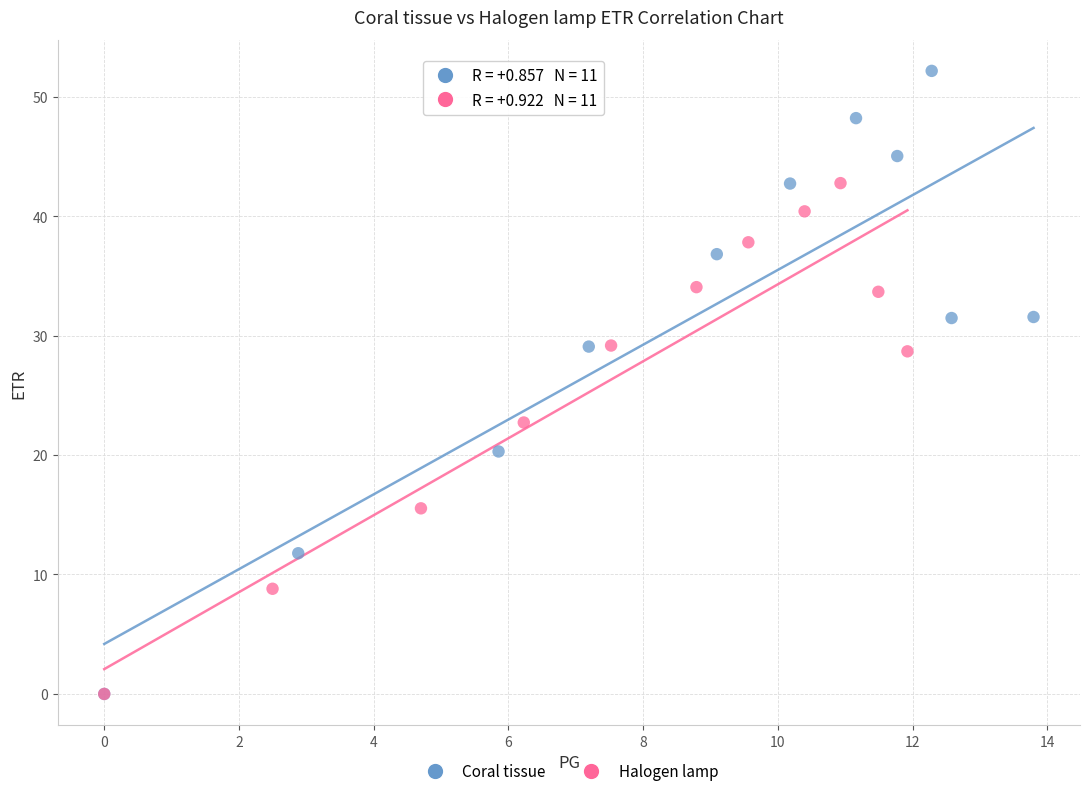

Which series has the largest Y range (max minus min)?

Coral tissue